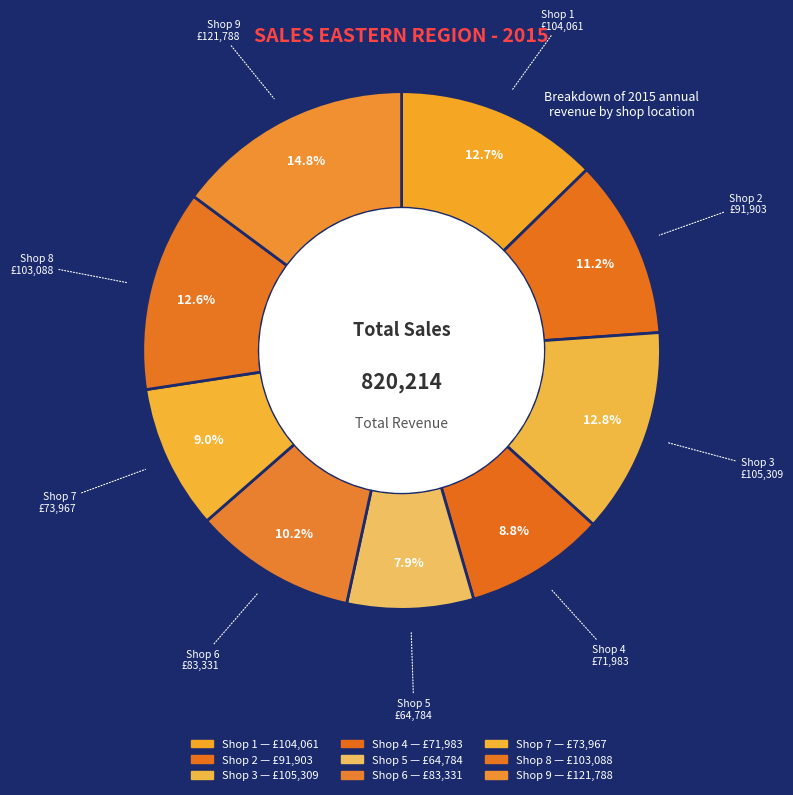

How many slices are in this pie chart?

9